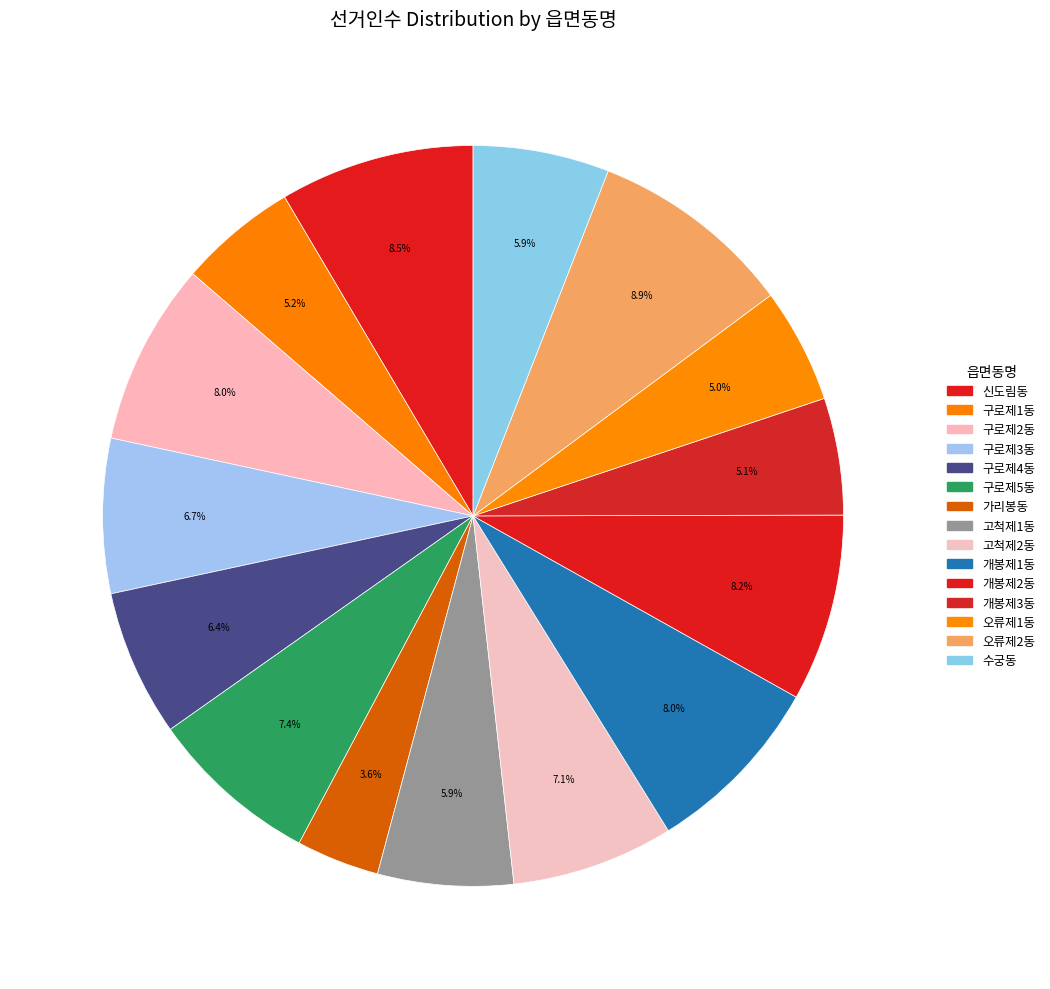

What is the largest slice in the pie chart?

오류제2동